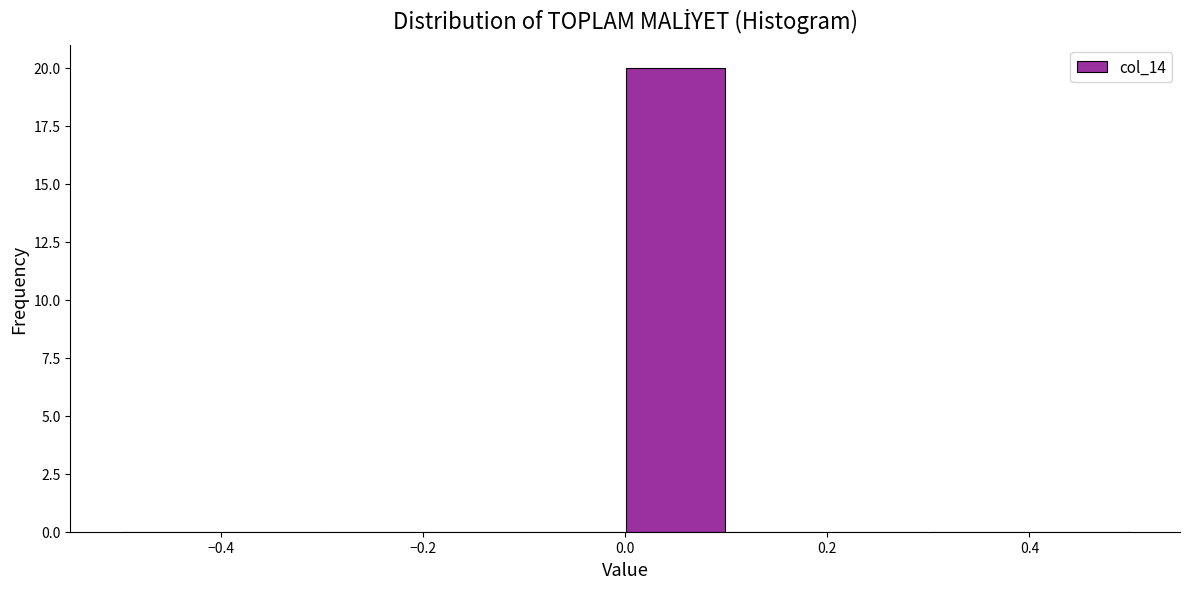

Reading left to right, list every bar in this chart as the range it spans on the x-axis followed by its height. The values are not printed on the chart, so give them approximately, as read against the axis.

-0.5 to -0.4: 0
-0.4 to -0.3: 0
-0.3 to -0.2: 0
-0.2 to -0.1: 0
-0.1 to 0.0: 0
0.0 to 0.1: 20
0.1 to 0.2: 0
0.2 to 0.3: 0
0.3 to 0.4: 0
0.4 to 0.5: 0